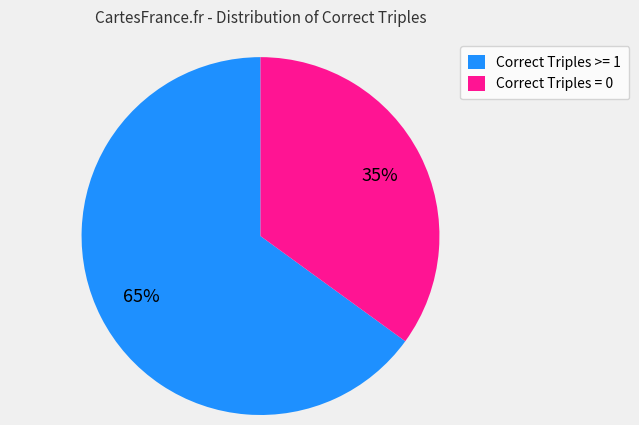

To the nearest percent, what is the combined percentage of Correct Triples = 0 and Correct Triples >= 1?

100%